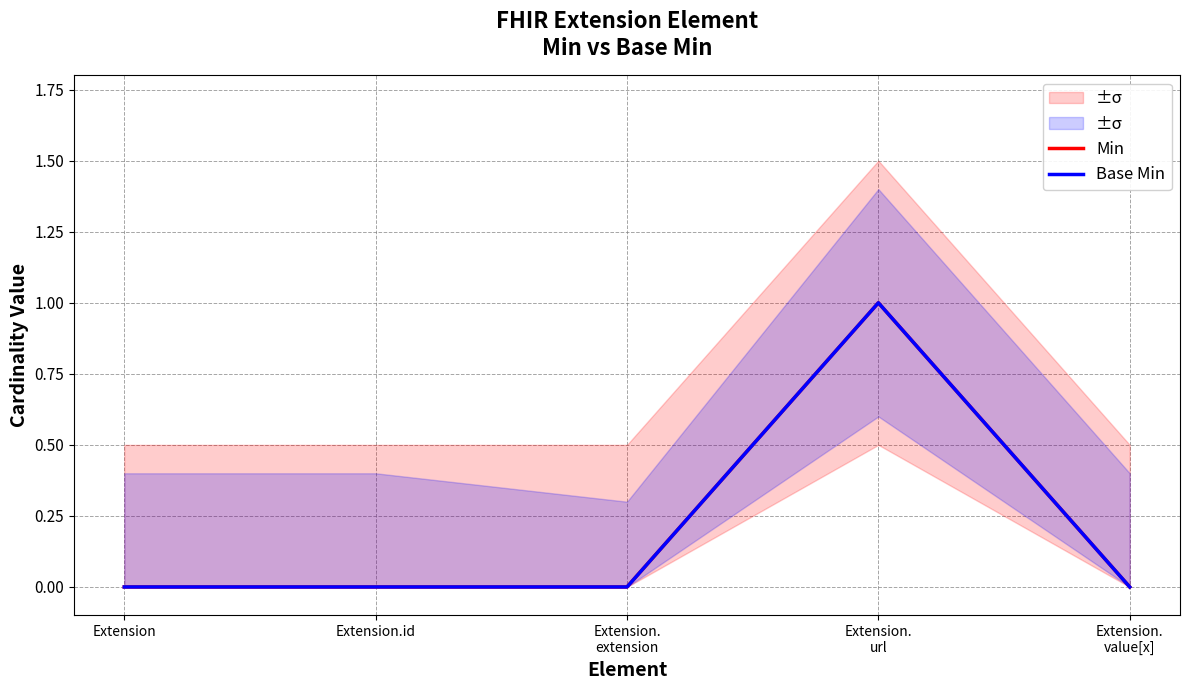

Which category has the highest value across all series?

Extension.
url